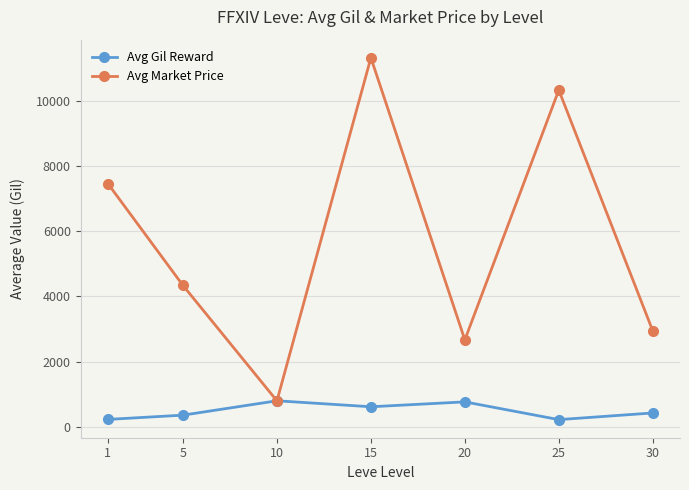

True or false: Avg Gil Reward has a value of 620.0 at 15.

True